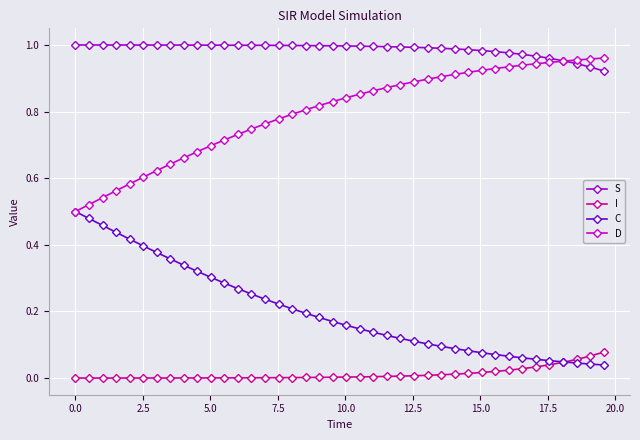

List the series in order of their overall mean, lowest first.

I, C, D, S